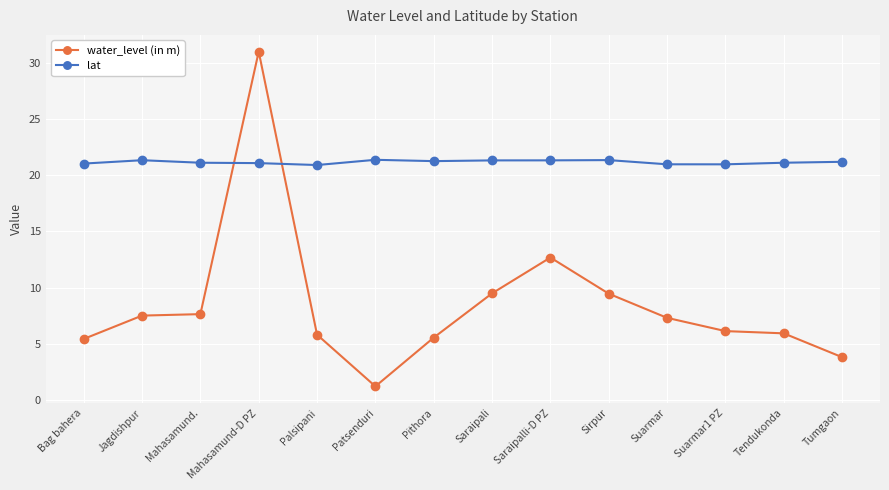

At Mahasamund-D PZ, list the series in order from smallest to largest.

lat, water_level (in m)